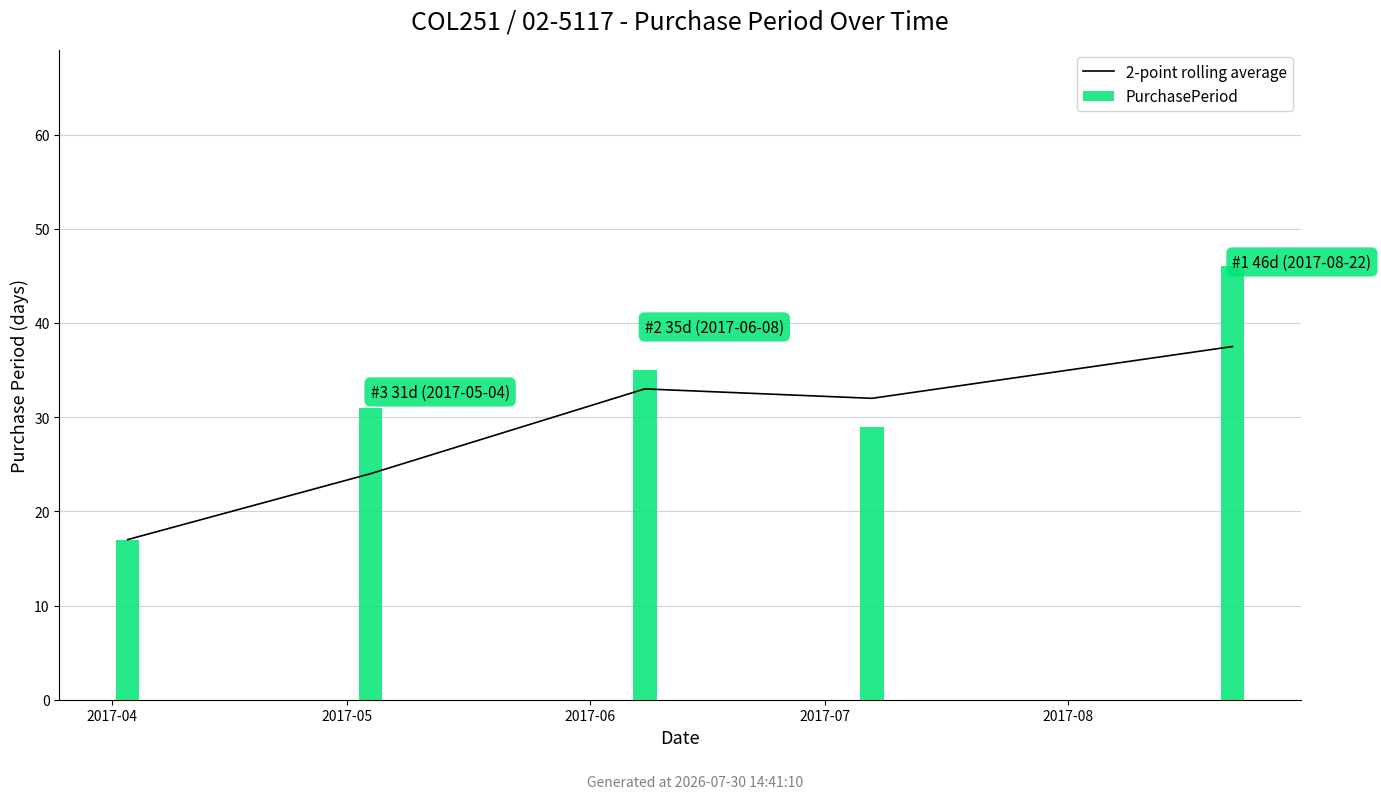

Which series has the largest range (max minus min)?

PurchasePeriod